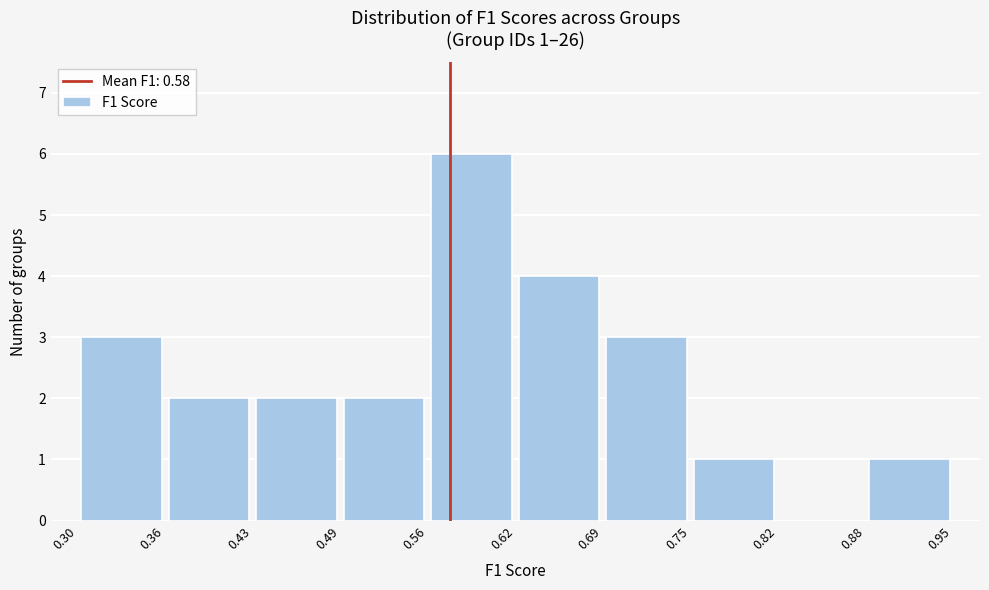

Which range on the x-axis has the tallest bar?

0.56 to 0.62